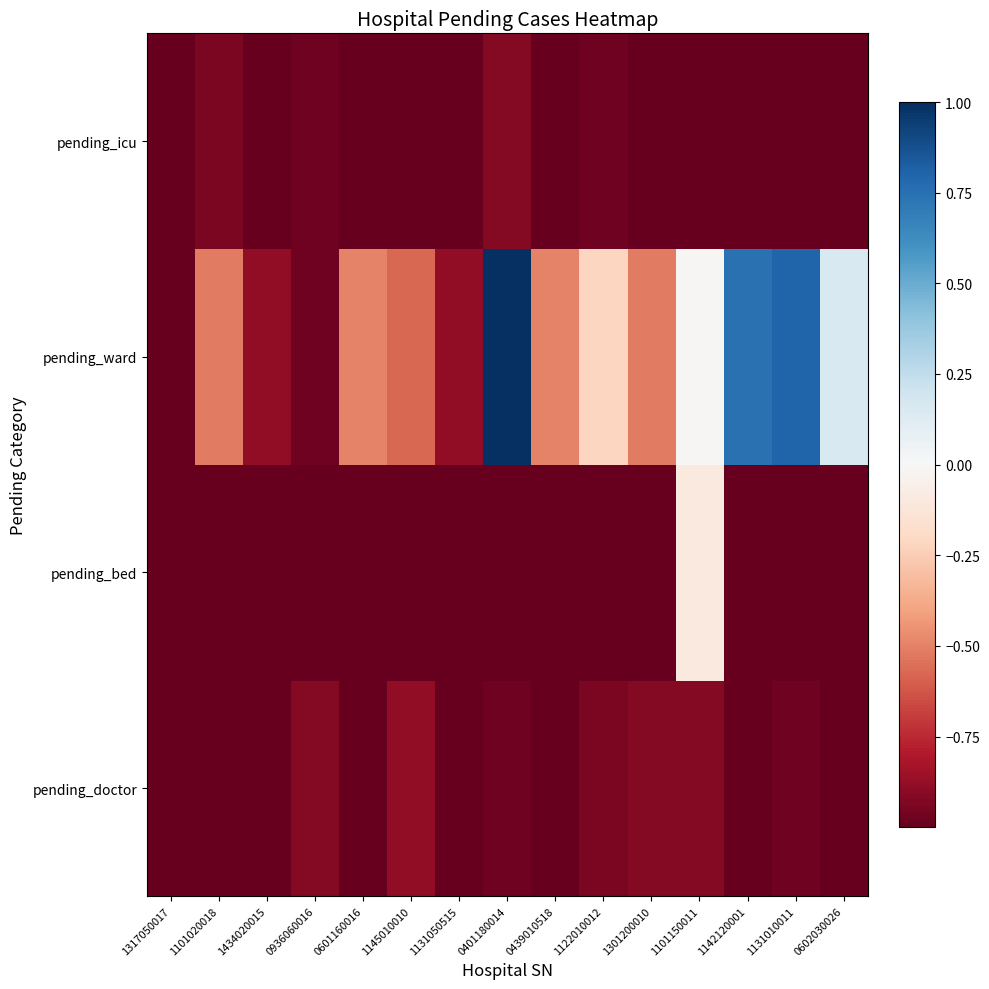

At which category is the sum across all series the highest?

0401180014